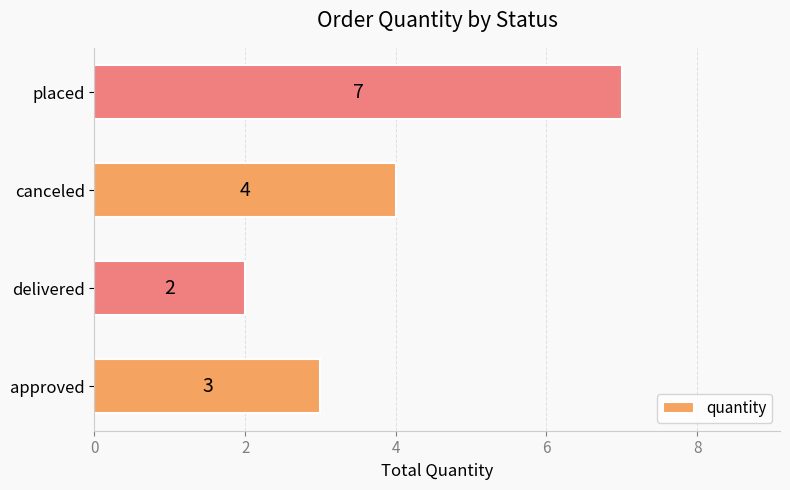

Reading bottom to top, what are all the values shown in this chart?

3	2	4	7